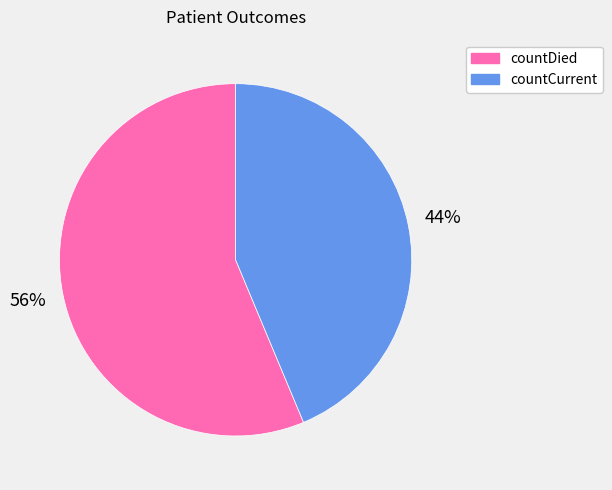

Between countDied and countCurrent, which is larger?

countDied